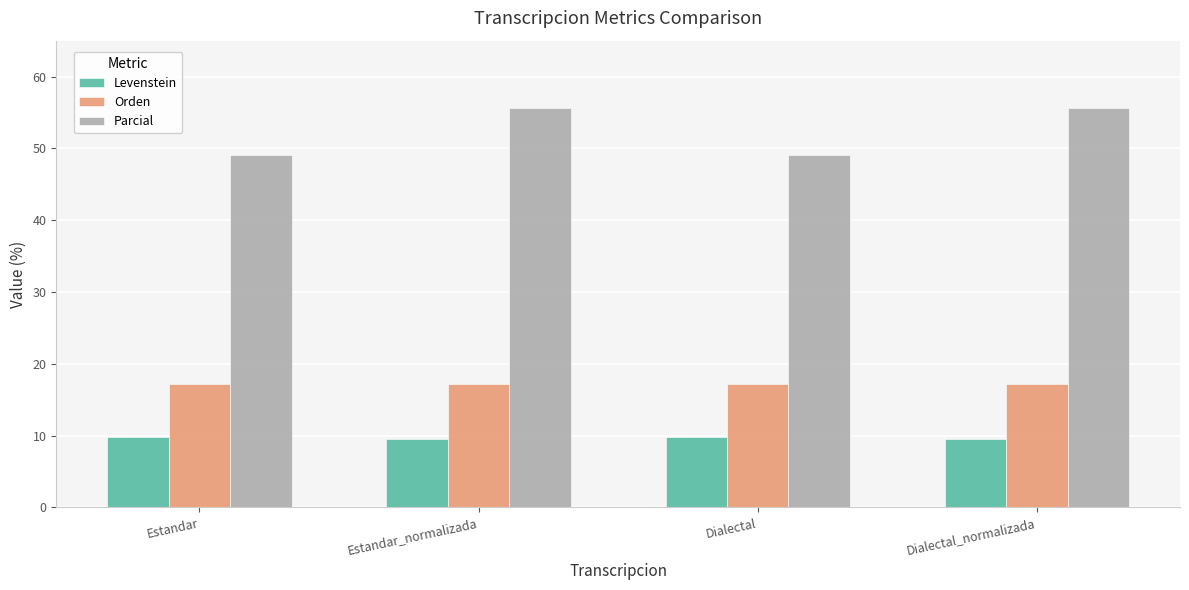

What is the maximum value for Levenstein?

9.8